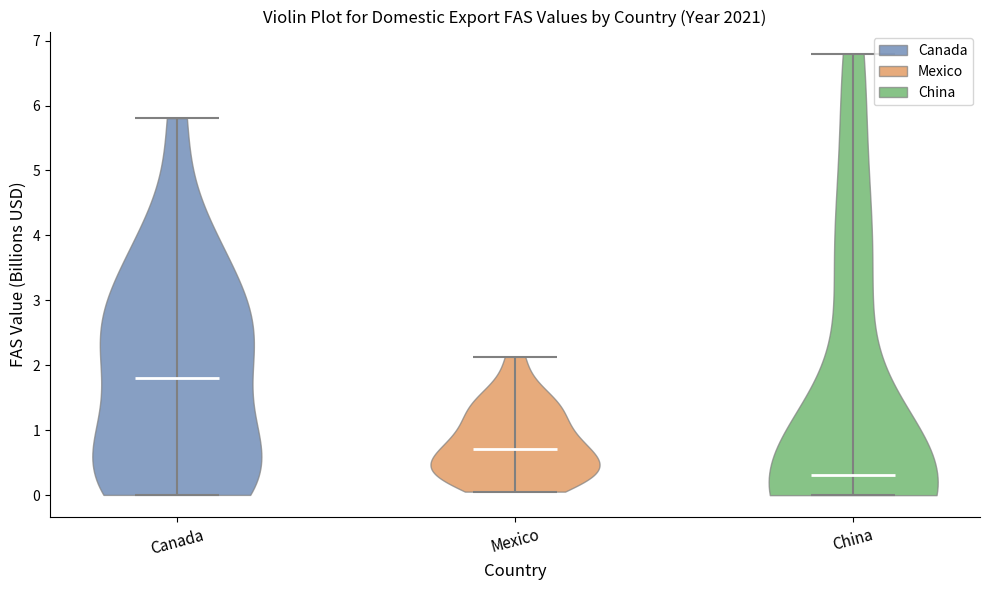

Reading left to right, read every violin against the y-axis: where its median line is, and the lowest and highest points it reaches. The values are not printed on the chart, so give them approximately, as read against the axis.

Canada: median line 1.8, lowest point 0.0, highest point 5.8
Mexico: median line 0.7, lowest point 0.1, highest point 2.1
China: median line 0.3, lowest point 0.0, highest point 6.8